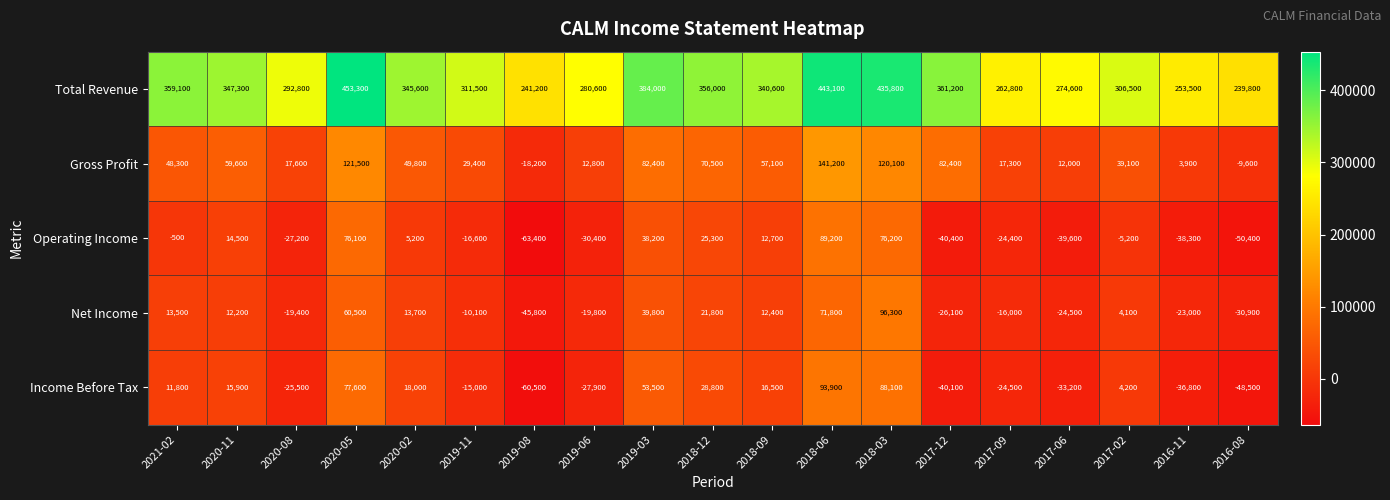

Where does the Net Income series first go above 4100?

2021-02